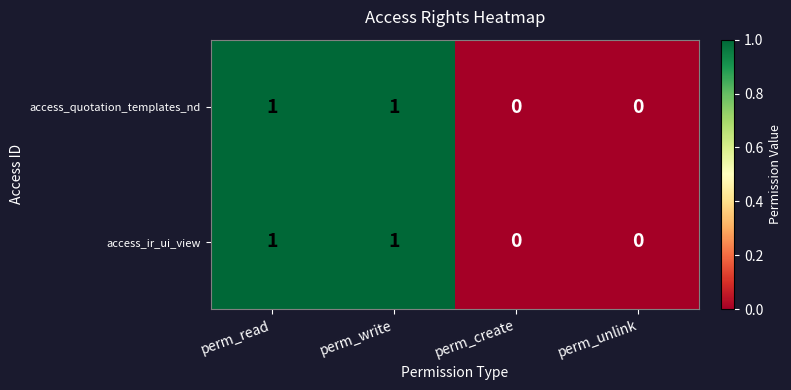

How many positive values does the access_quotation_templates_nd series have?

2